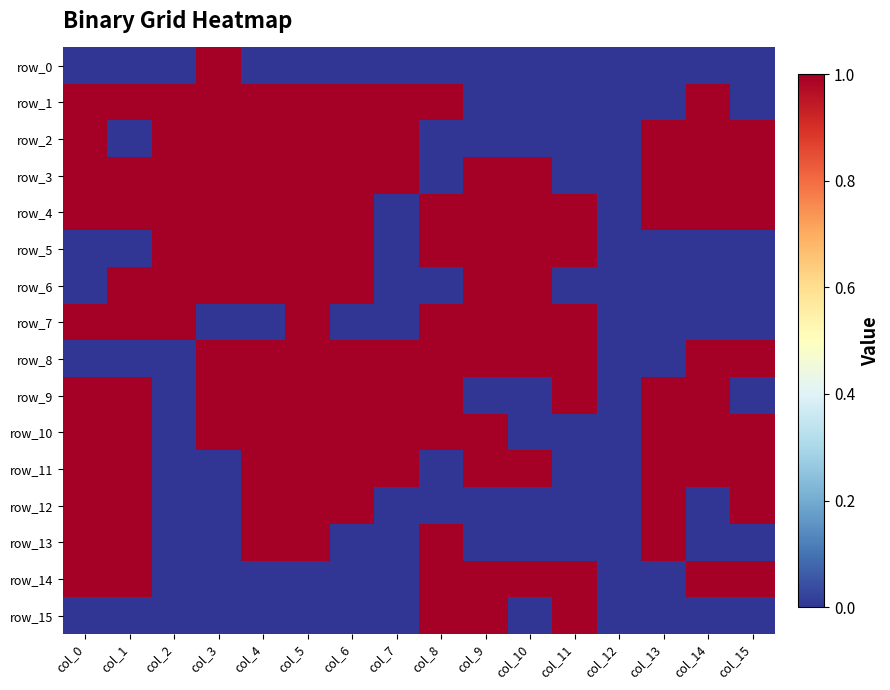

How many series are shown in this chart?

16